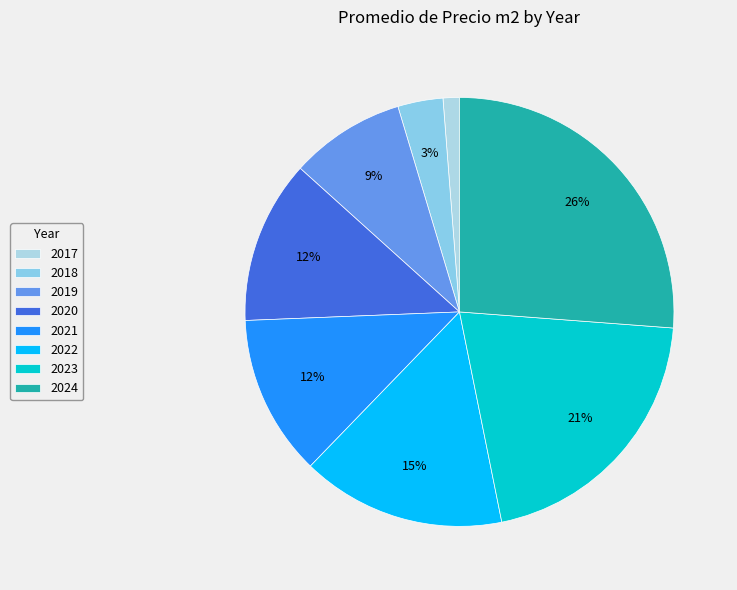

To the nearest percent, what is the difference between the 2019 and 2017 slice percentages?

7%